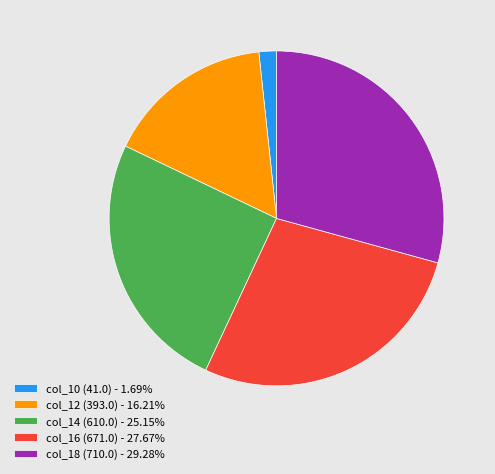

How many slices are in this pie chart?

5